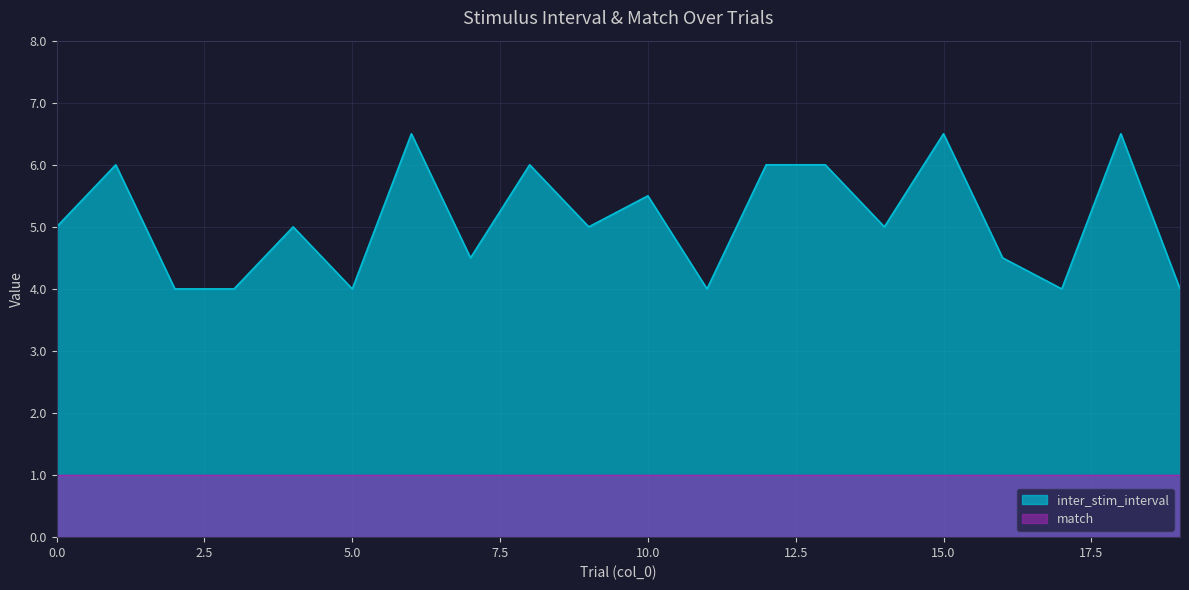

What is the change in value from 10 to 11?

-1.5